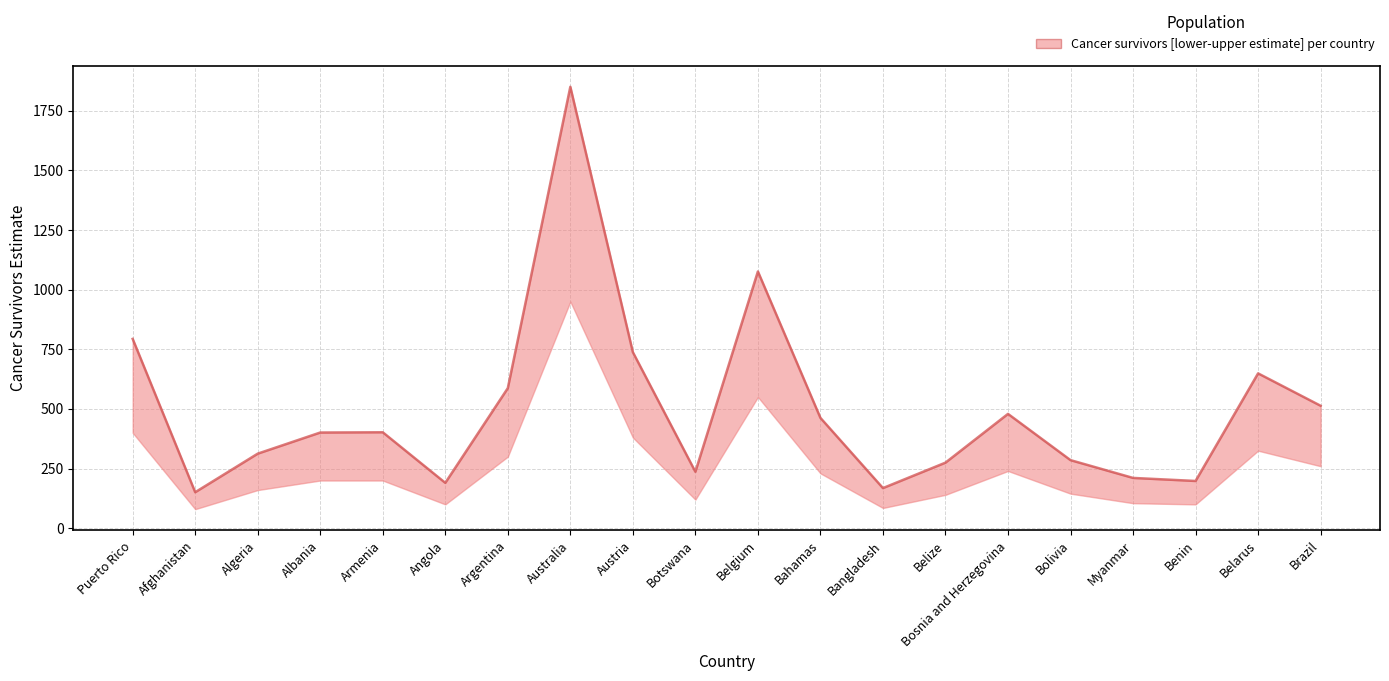

What is the change in value from Afghanistan to Myanmar?

+59.9